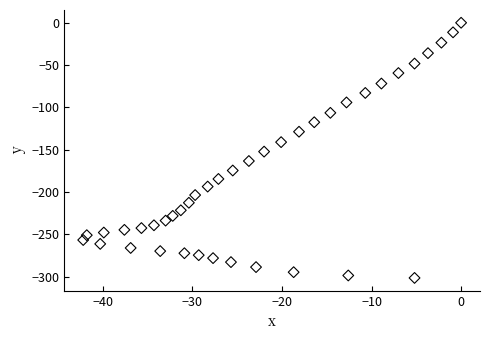

What is the range of Y values (max minus min)?

301.4